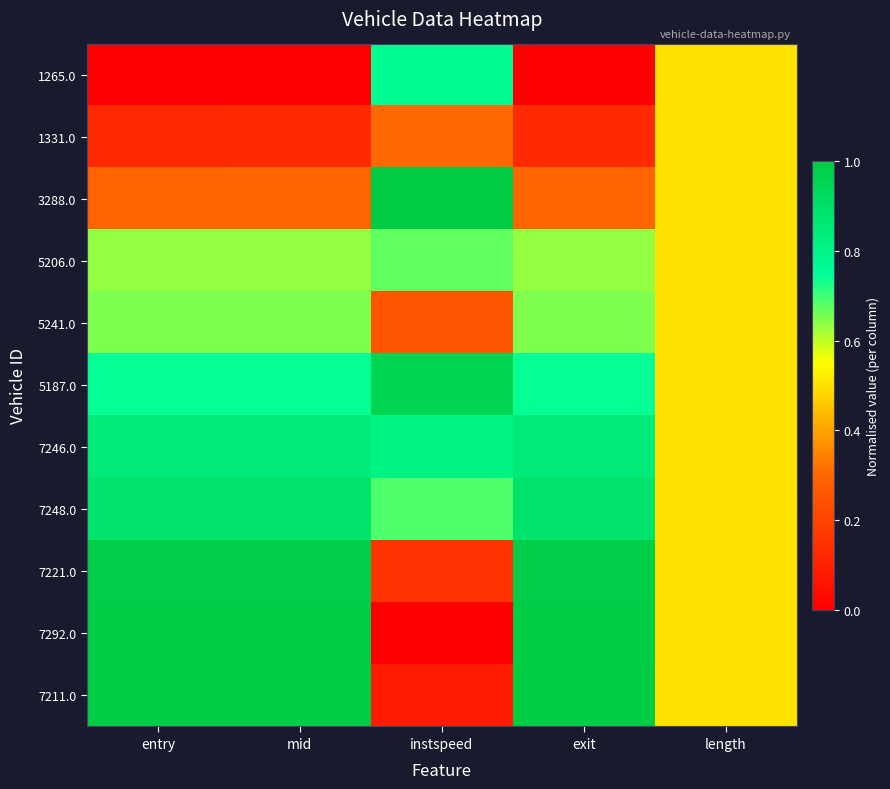

Reading right to left, transcribe all the data shown in this chart.

1265.0: length=0.5	exit=0.0	instspeed=0.8	mid=0.0	entry=0.0
1331.0: length=0.5	exit=0.1	instspeed=0.3	mid=0.1	entry=0.1
3288.0: length=0.5	exit=0.3	instspeed=1.0	mid=0.3	entry=0.3
5206.0: length=0.5	exit=0.6	instspeed=0.7	mid=0.6	entry=0.6
5241.0: length=0.5	exit=0.7	instspeed=0.2	mid=0.7	entry=0.7
5187.0: length=0.5	exit=0.7	instspeed=1.0	mid=0.7	entry=0.7
7246.0: length=0.5	exit=0.8	instspeed=0.8	mid=0.8	entry=0.8
7248.0: length=0.5	exit=0.9	instspeed=0.7	mid=0.9	entry=0.9
7221.0: length=0.5	exit=1.0	instspeed=0.2	mid=1.0	entry=1.0
7292.0: length=0.5	exit=1.0	instspeed=0.0	mid=1.0	entry=1.0
7211.0: length=0.5	exit=1.0	instspeed=0.1	mid=1.0	entry=1.0